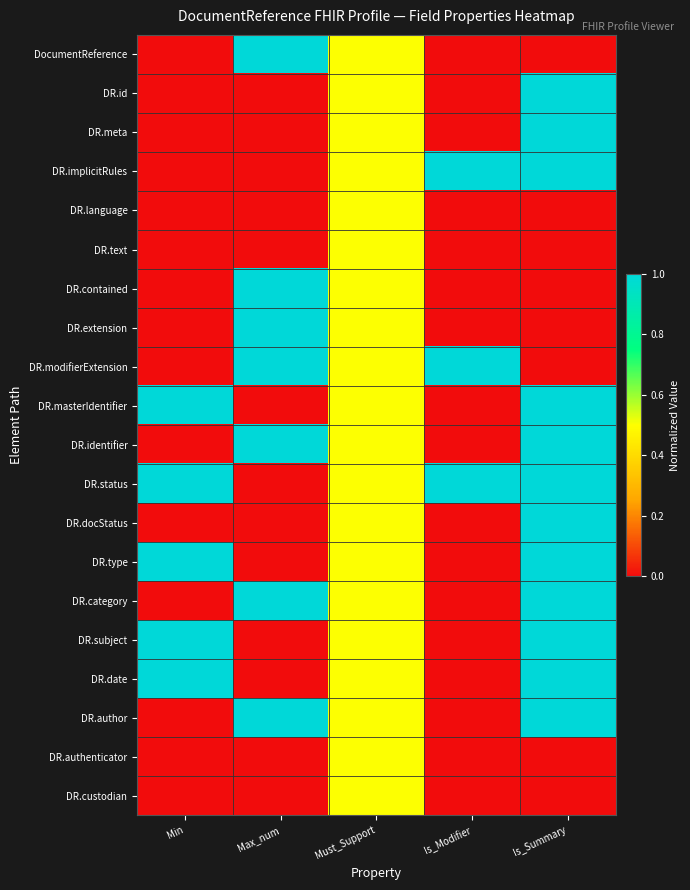

Which has a higher value, Max_num or Is_Modifier?

Max_num